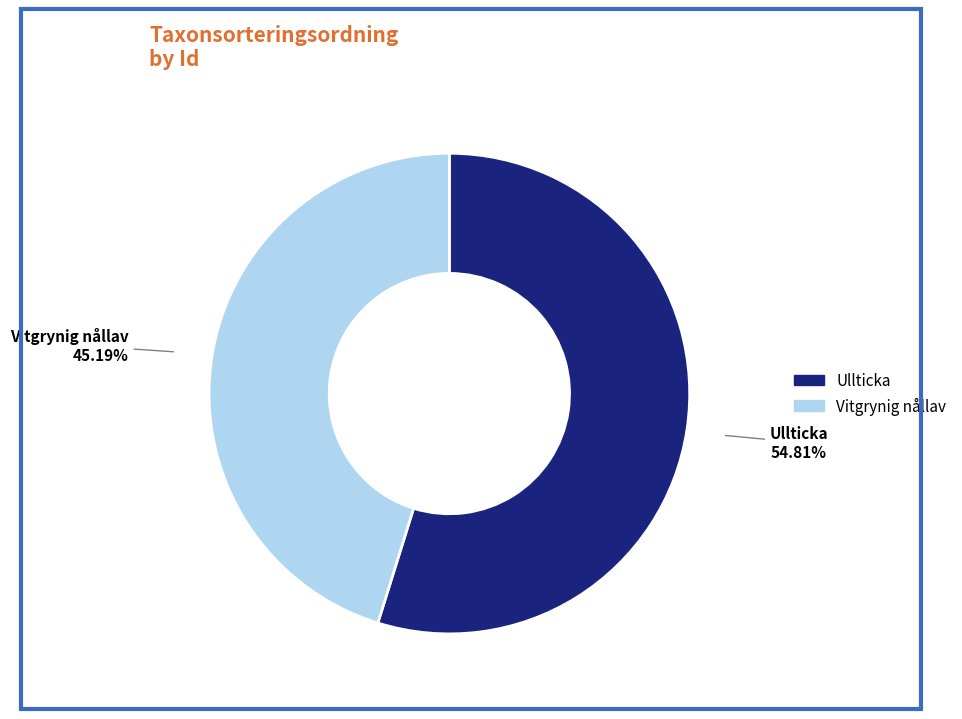

Does any single category account for the majority?

Yes